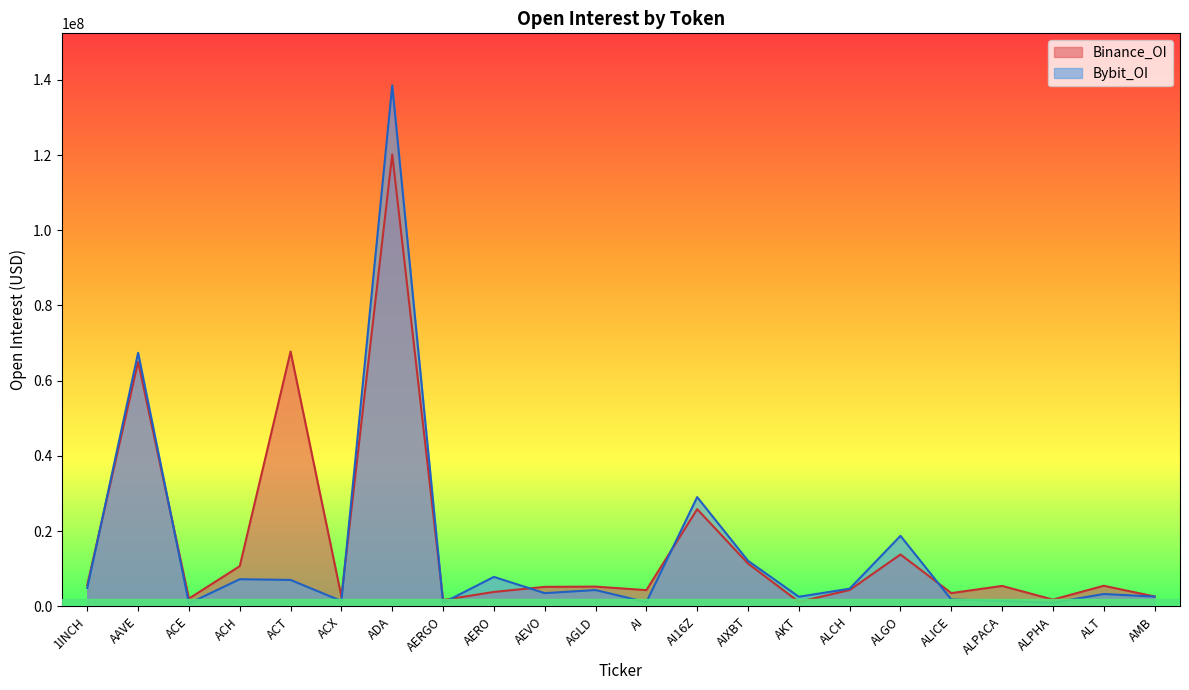

What is the greatest value displayed?

138498959